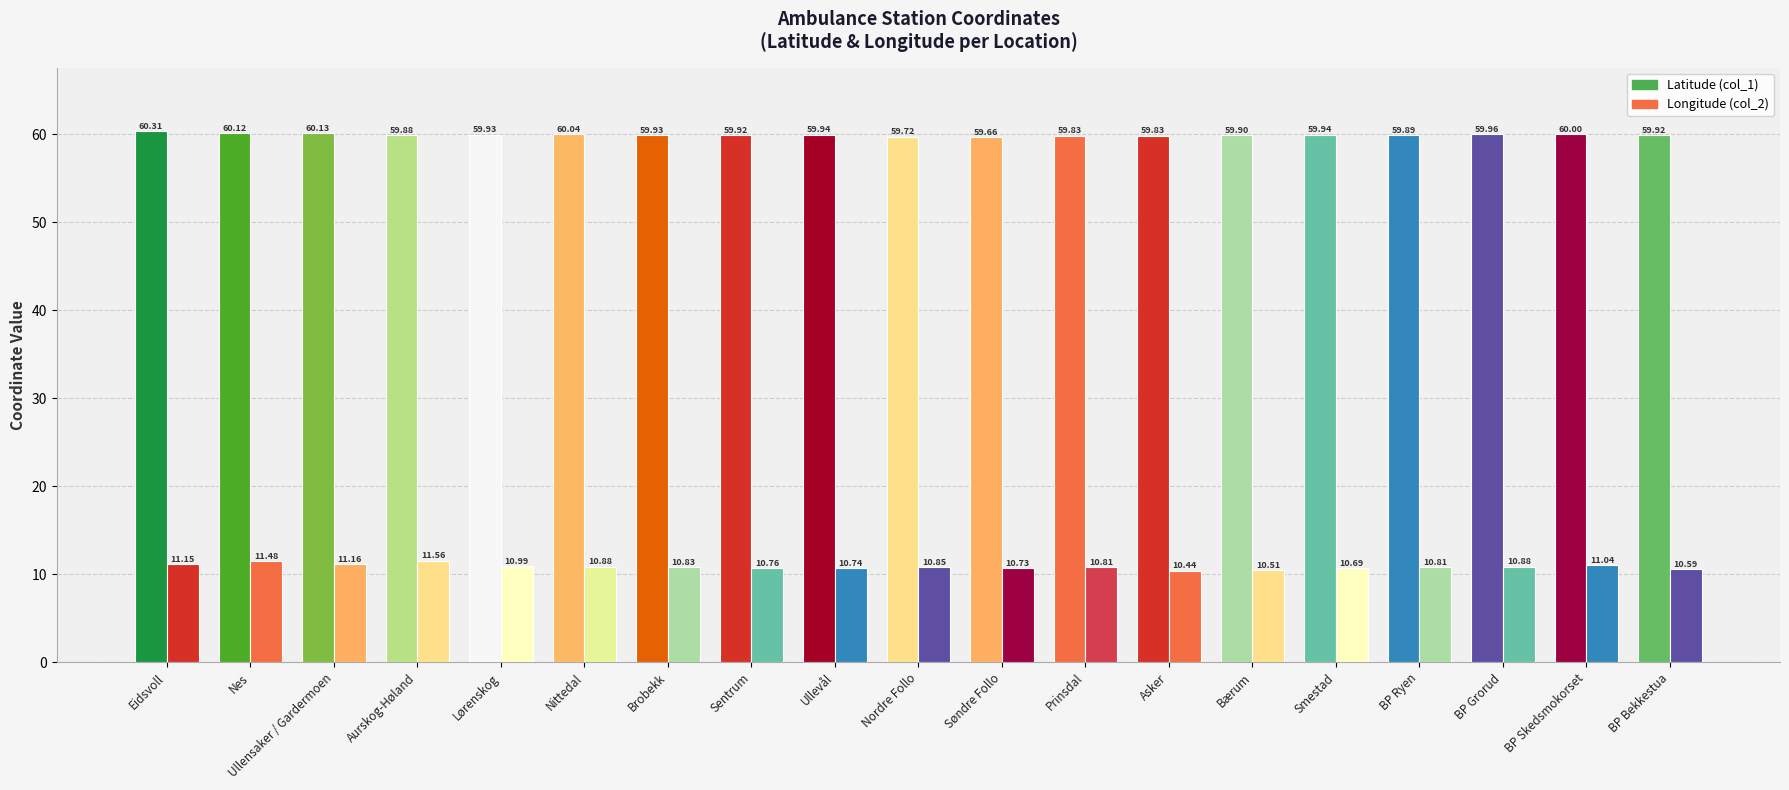

Which category has the highest value in the Longitude (col_2) series?

Aurskog-Høland